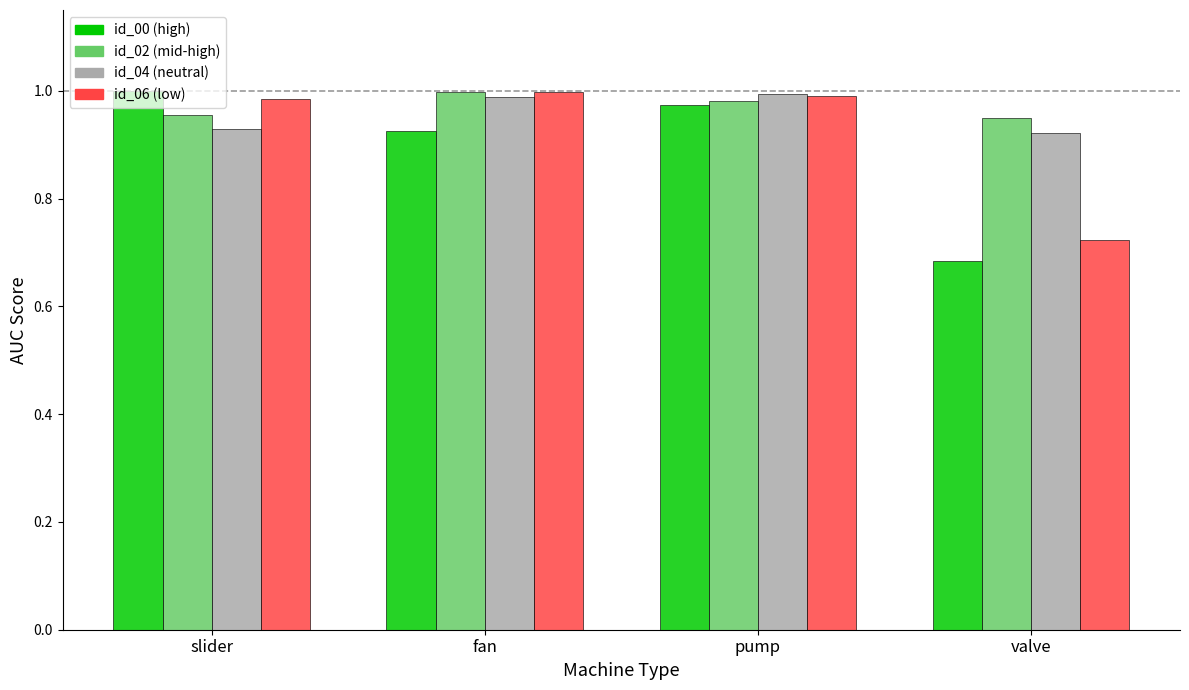

What is the total value across all series at pump?

3.9